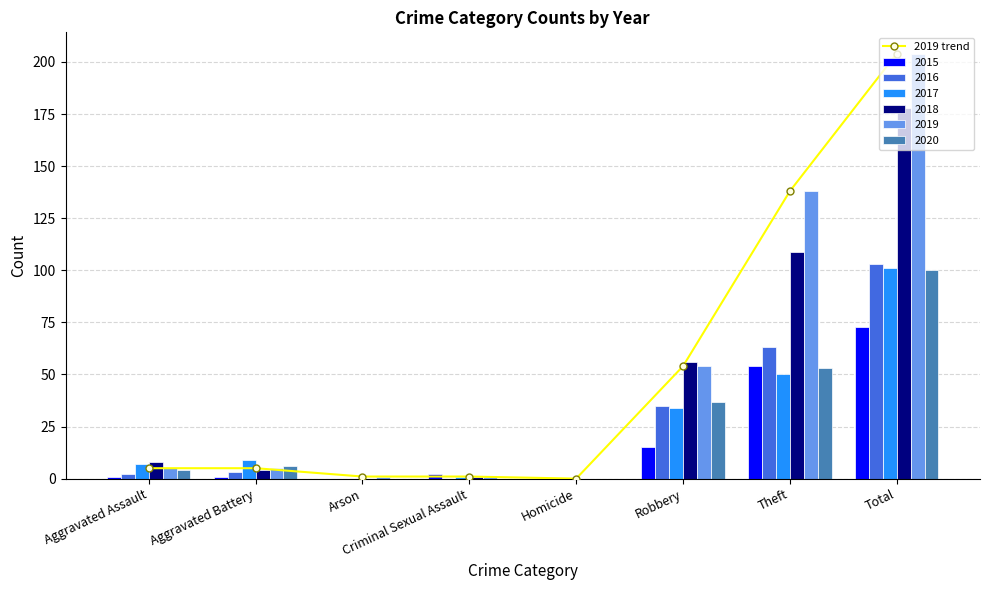

What is the label of the 6th bar from the right?

Arson